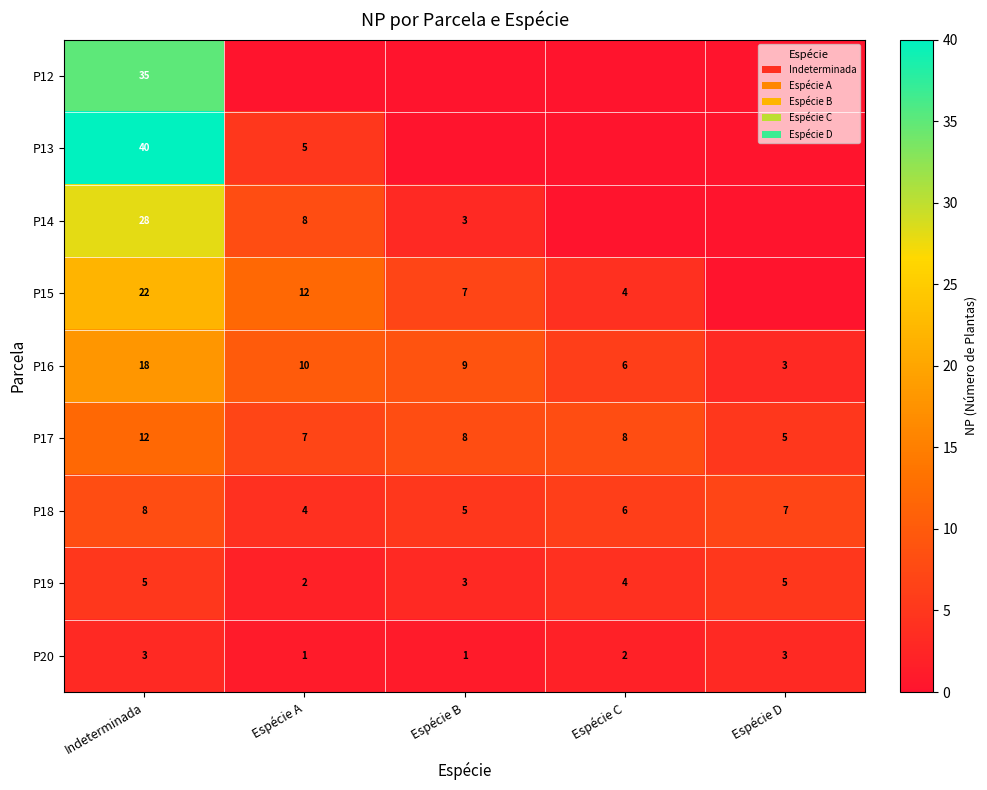

What is the spread (max minus min) of values at Indeterminada?

37